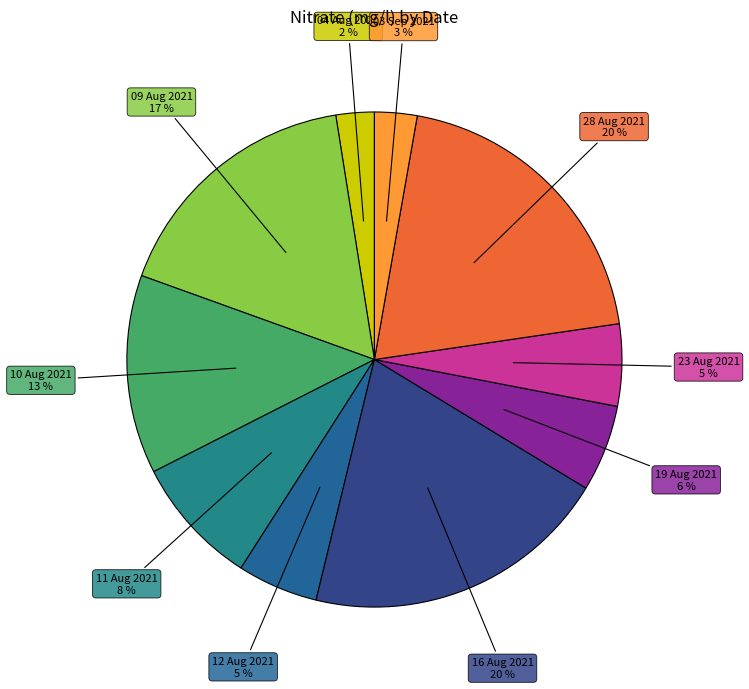

Is there any slice that represents more than half of the pie?

No